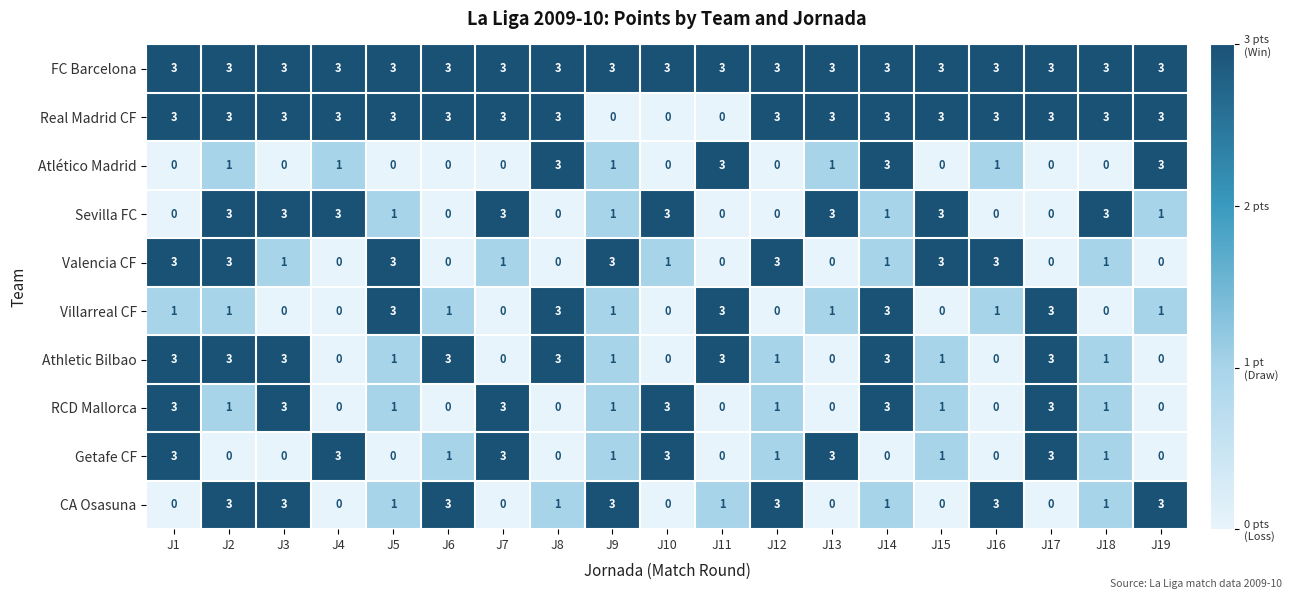

At how many categories does at least one series exceed 2?

19